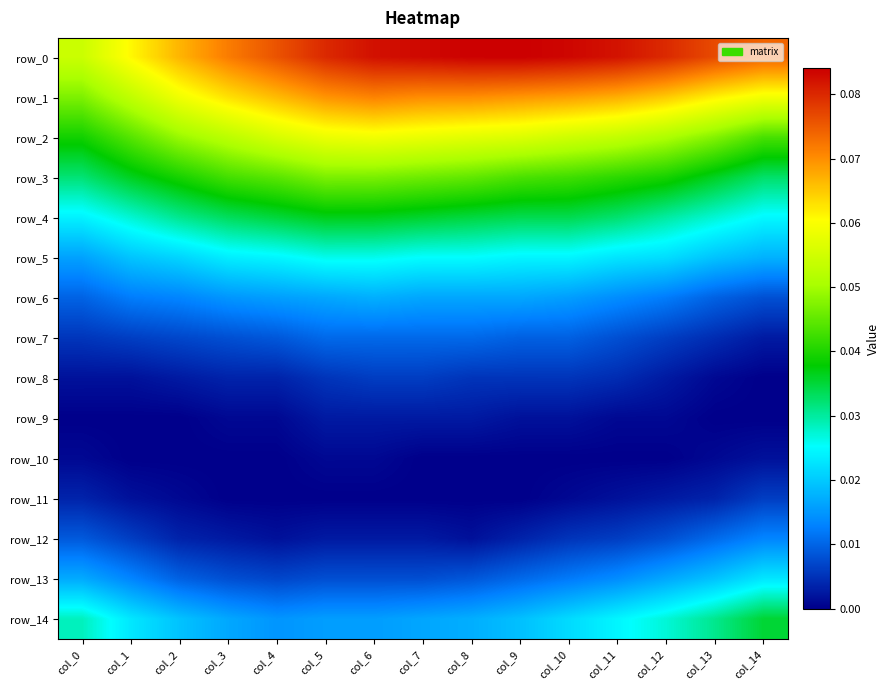

Between col_6 and col_7, which series saw the biggest shift?

row_1